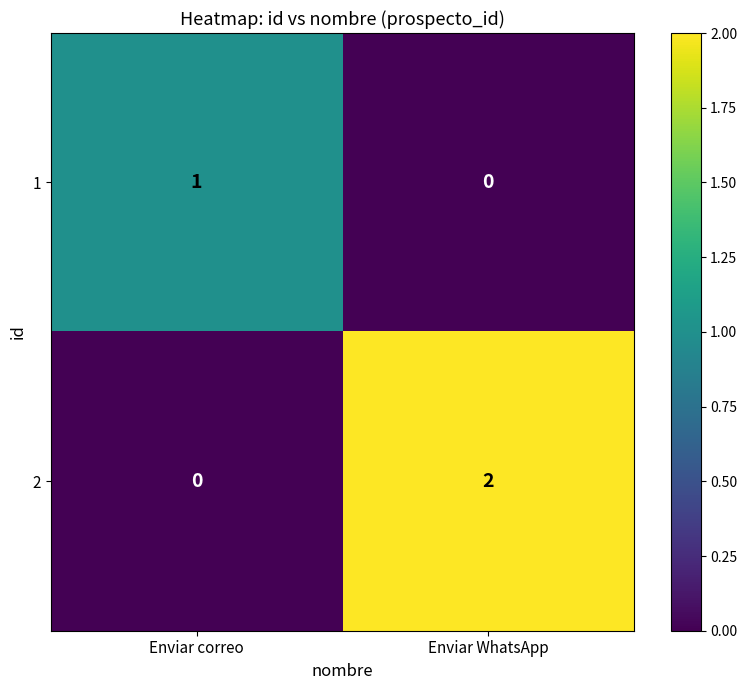

At which label does 1 reach its minimum?

Enviar WhatsApp